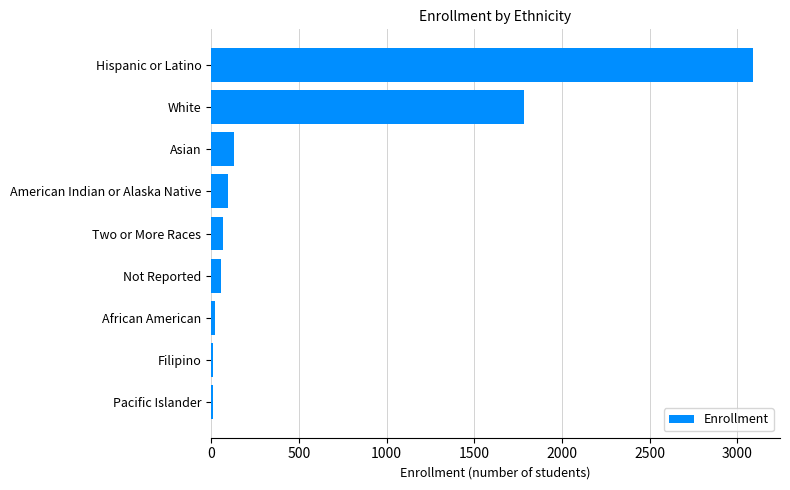

Which category has the highest value across all series?

Hispanic or Latino